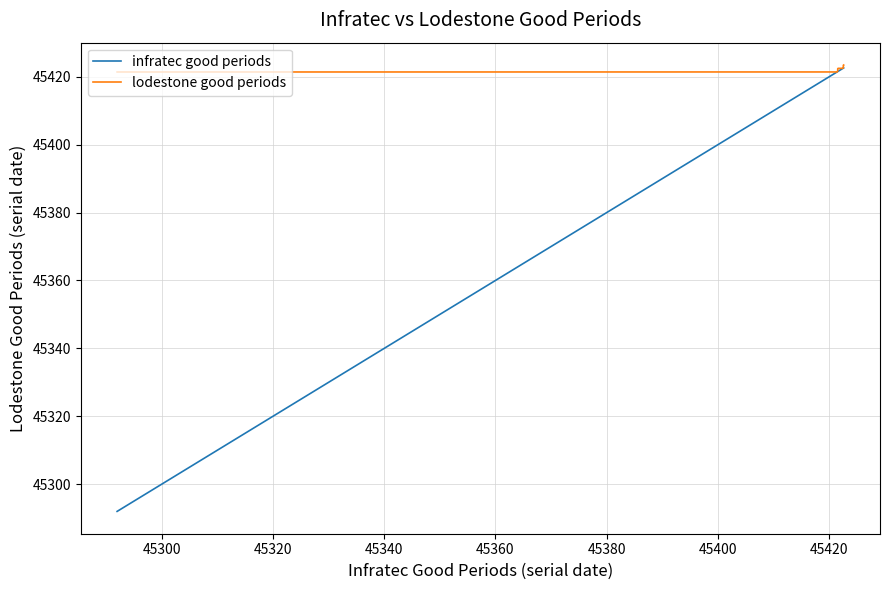

What is the minimum value shown in the chart?

45292.0